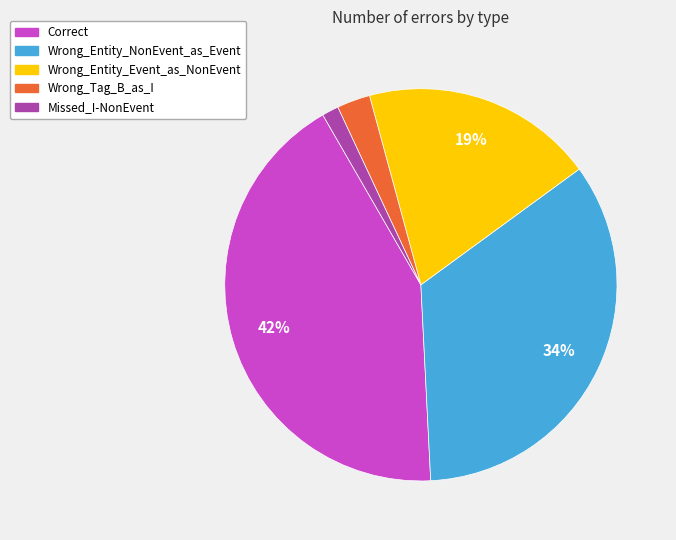

Rank the categories by value from lowest to highest.

Missed_I-NonEvent, Wrong_Tag_B_as_I, Wrong_Entity_Event_as_NonEvent, Wrong_Entity_NonEvent_as_Event, Correct